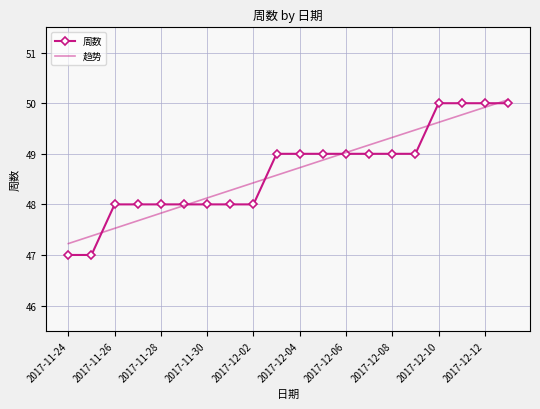

Approximately how many times larger is the value at 2017-12-07 compared to 2017-12-09?

1.0